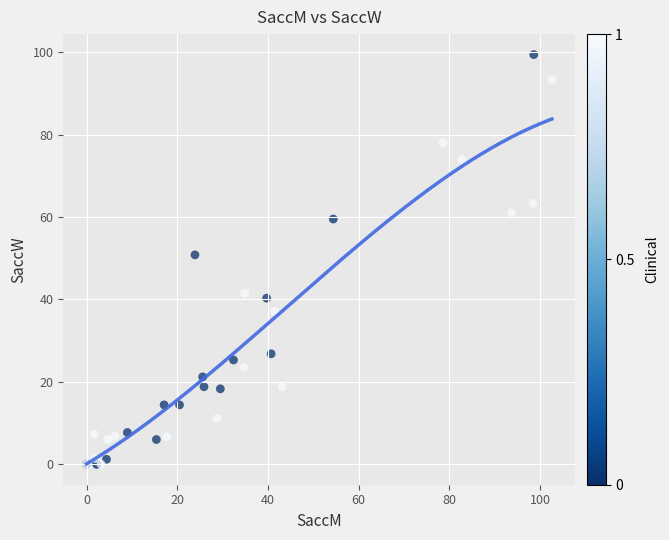

What Y value in the scatter plot is closest to 49?

50.8